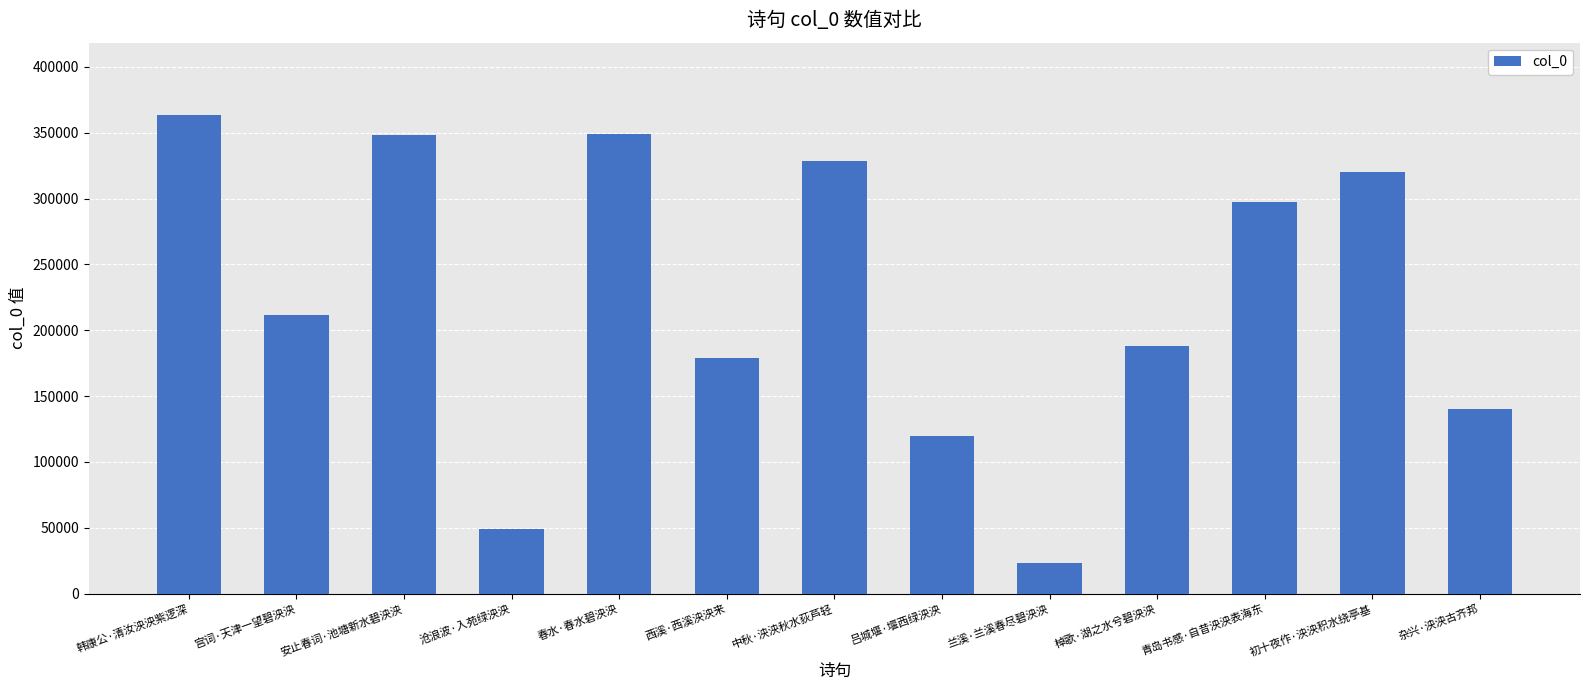

What is the change in value from 棹歌·湖之水兮碧泱泱 to 青岛书感·自昔泱泱表海东?

+109632